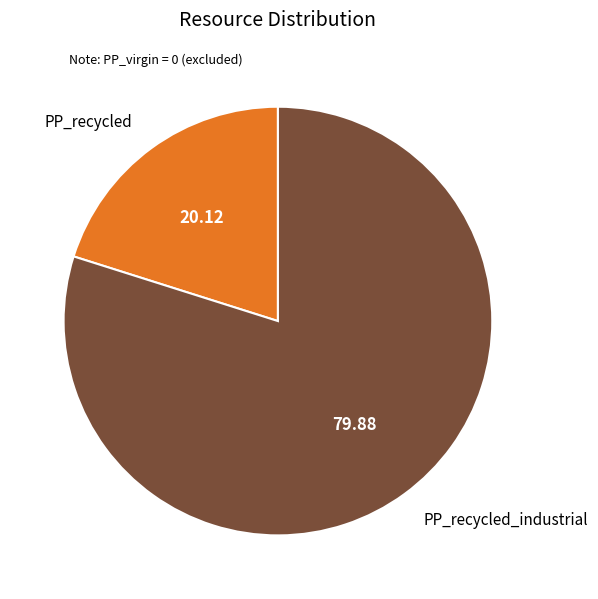

Do PP_recycled_industrial and PP_recycled together represent more than half of the pie?

Yes